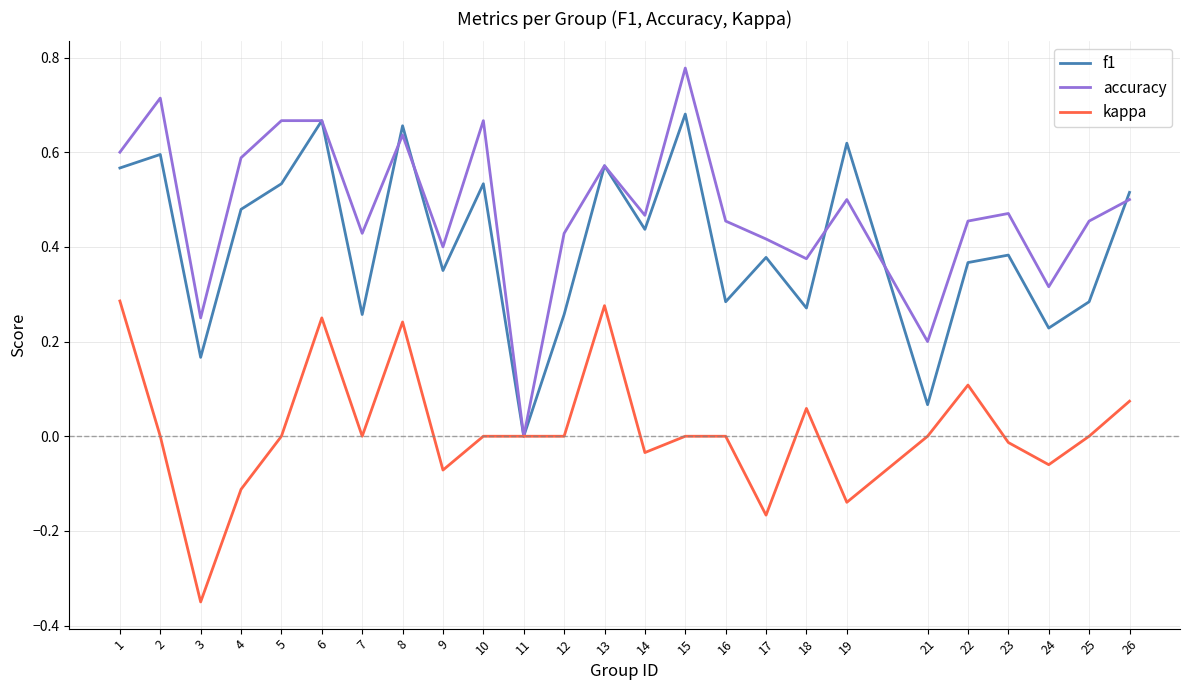

Count the number of data series in this chart.

3